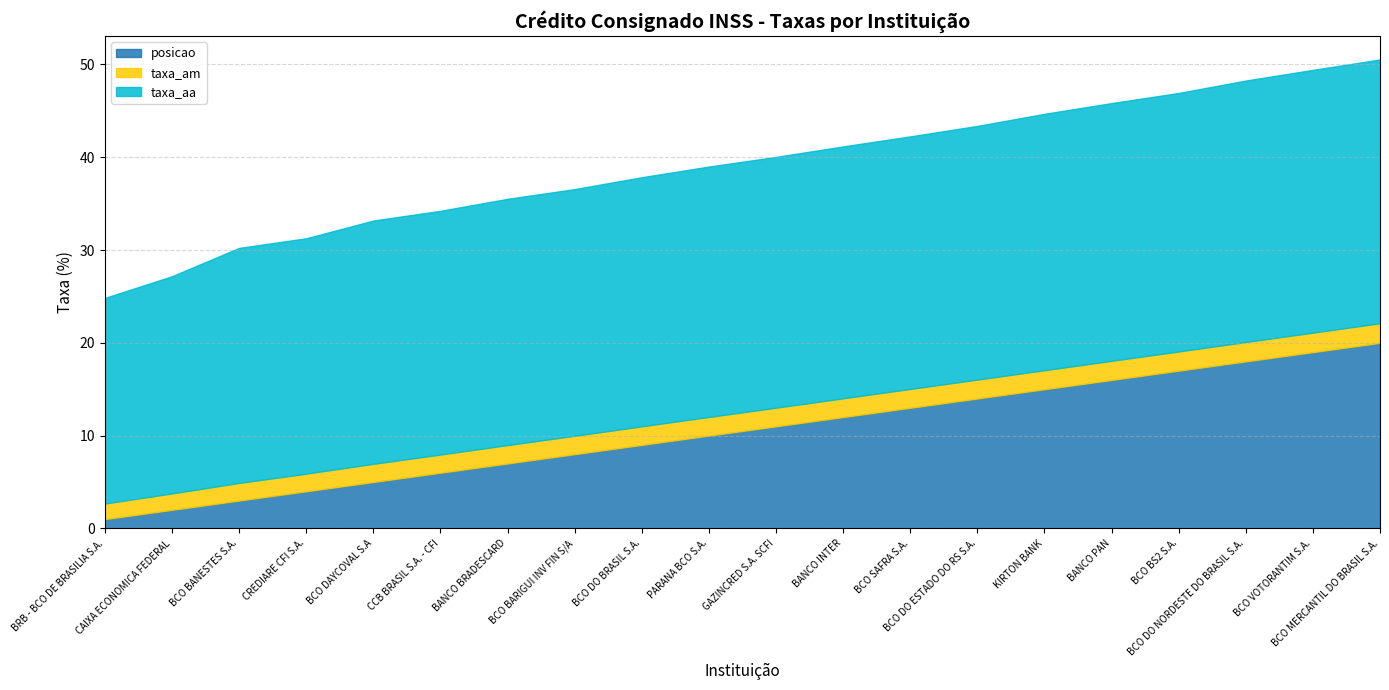

What is the difference between the maximum and second lowest values in the posicao series?

18.0